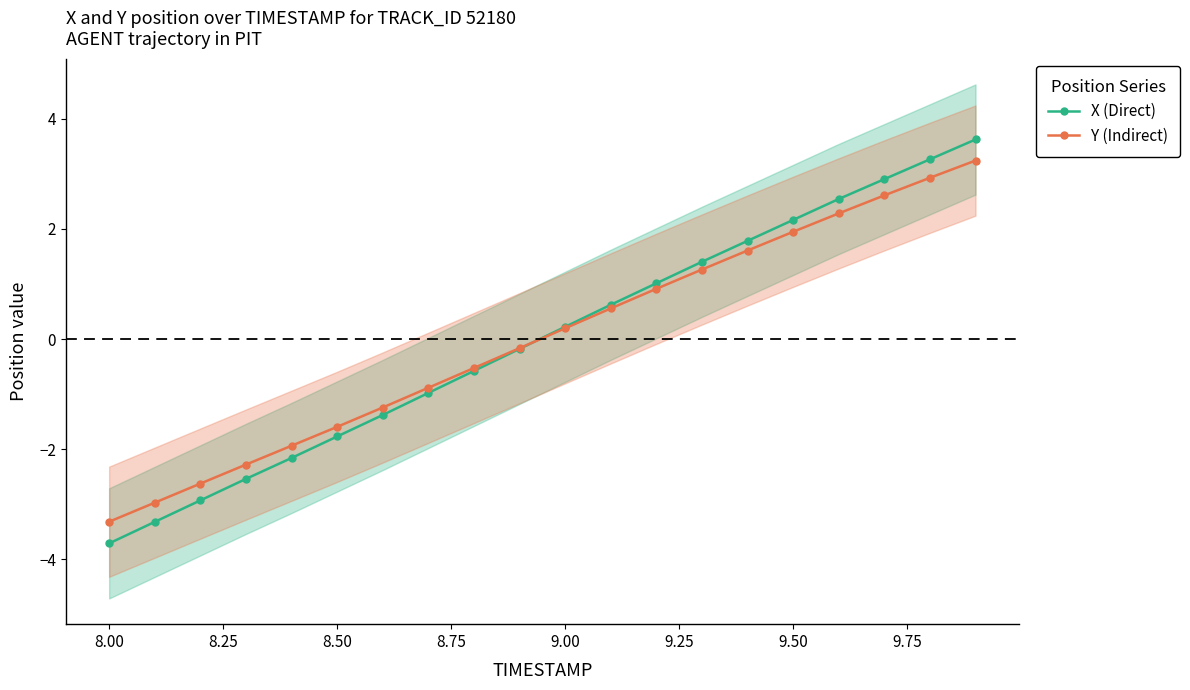

What are all the series names shown in the legend?

X (Direct), Y (Indirect)